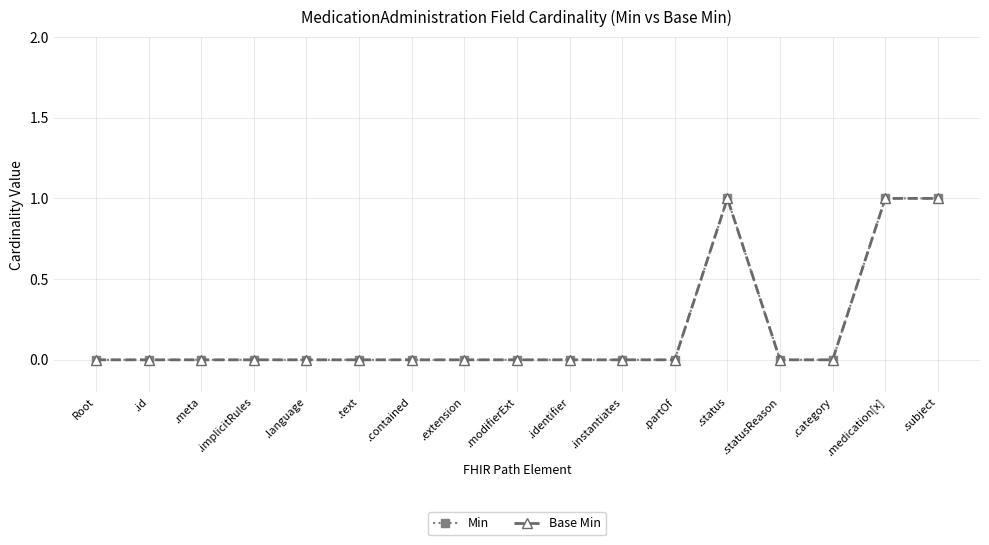

Reading left to right, list all the values displayed in this chart.

Min: 0	0	0	0	0	0	0	0	0	0	0	0	1	0	0	1	1
Base Min: 0	0	0	0	0	0	0	0	0	0	0	0	1	0	0	1	1